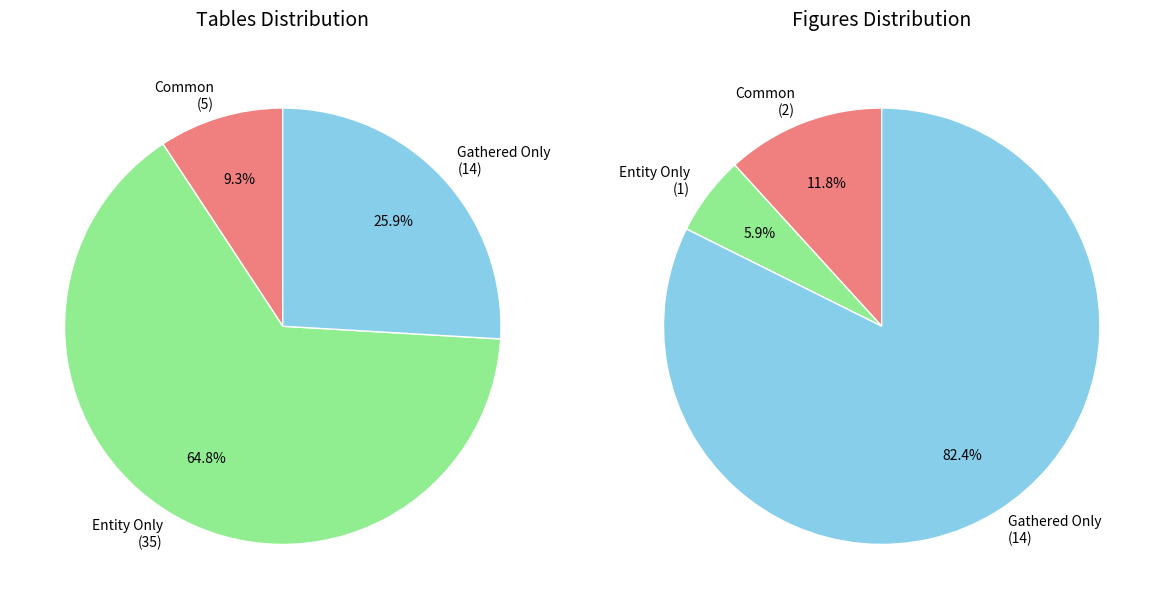

Which has a higher value, 0 or 2?

2